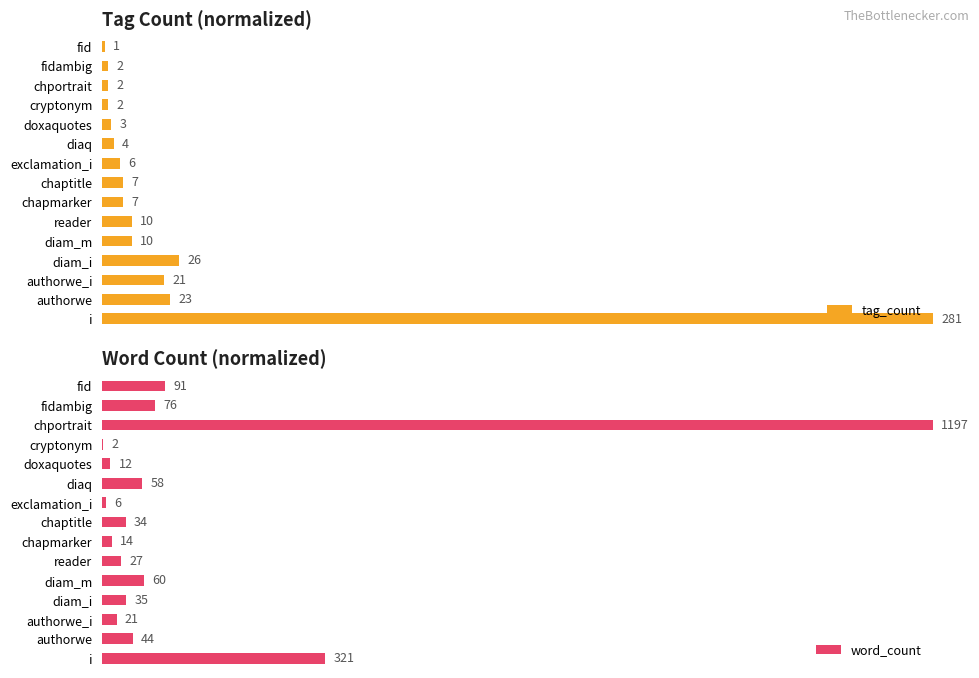

What position from the right is chapmarker?

9